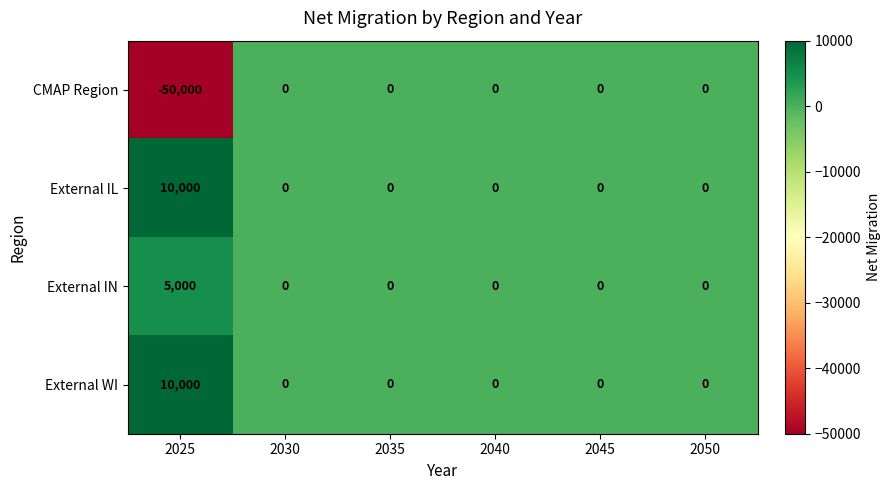

At which category does the chart reach its minimum across all series?

2025